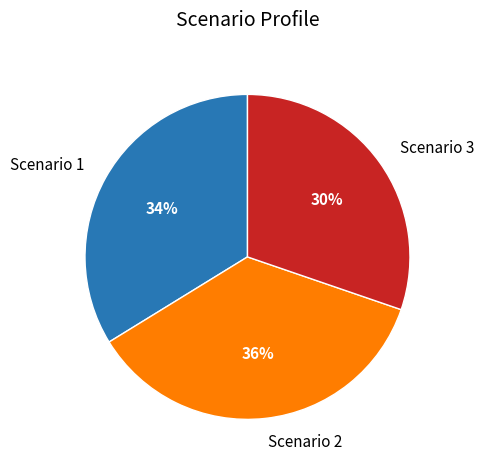

How many slices are in this pie chart?

3